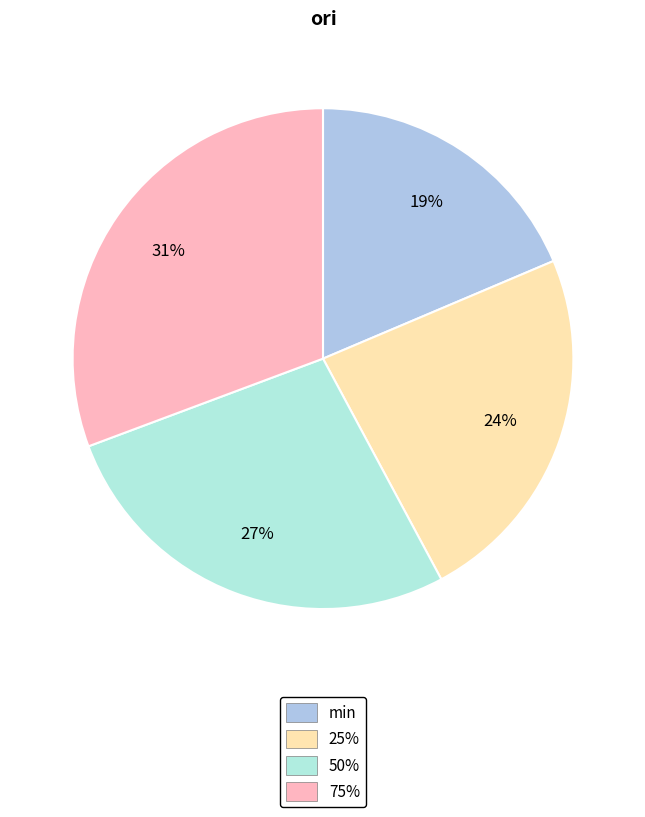

What percentage is NOT represented by min?

81.4%